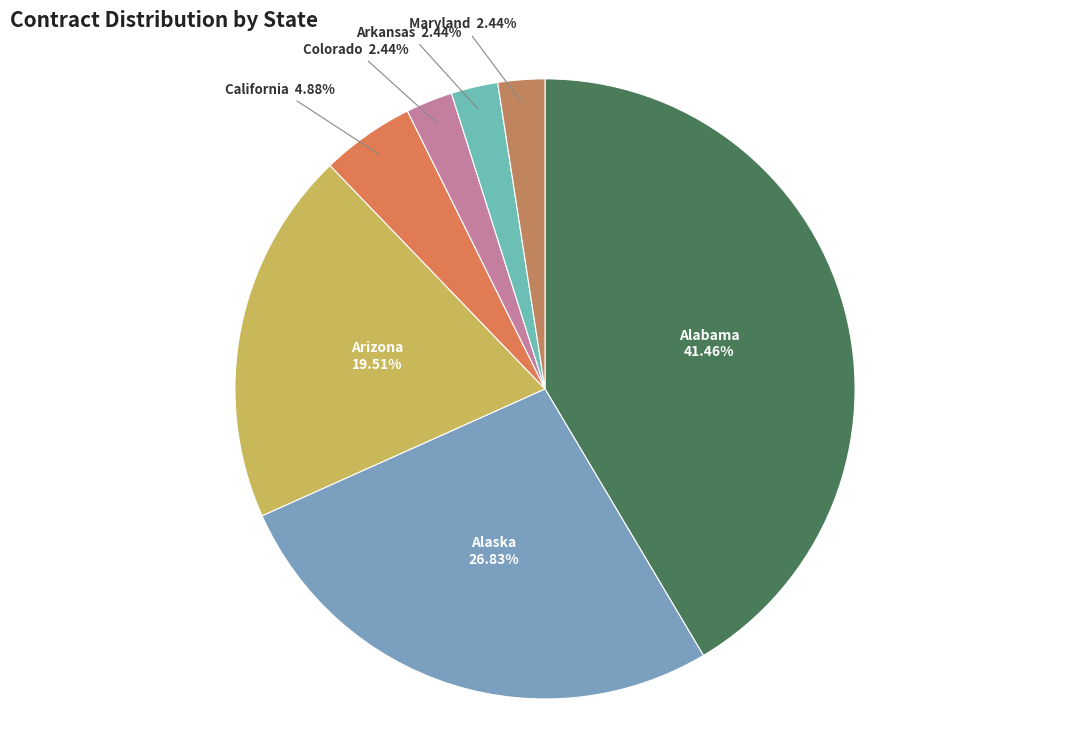

Combined, do California and Colorado account for over 50%?

No